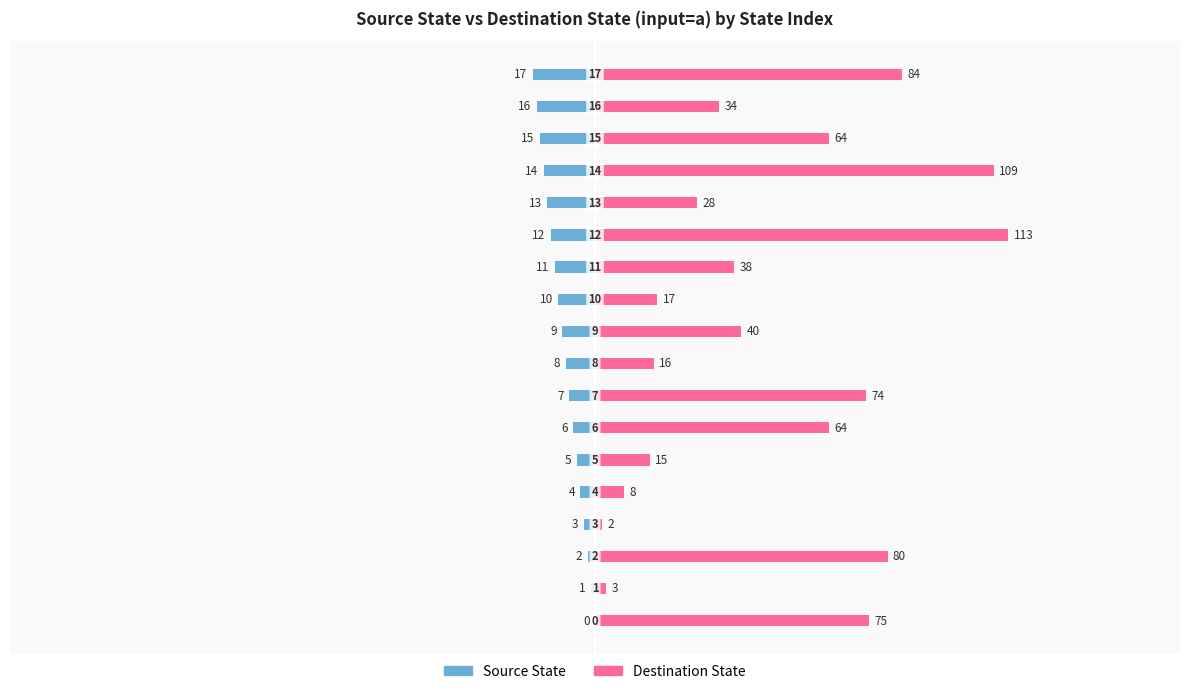

The Destination State series shows 23 at 11. True or false?

False